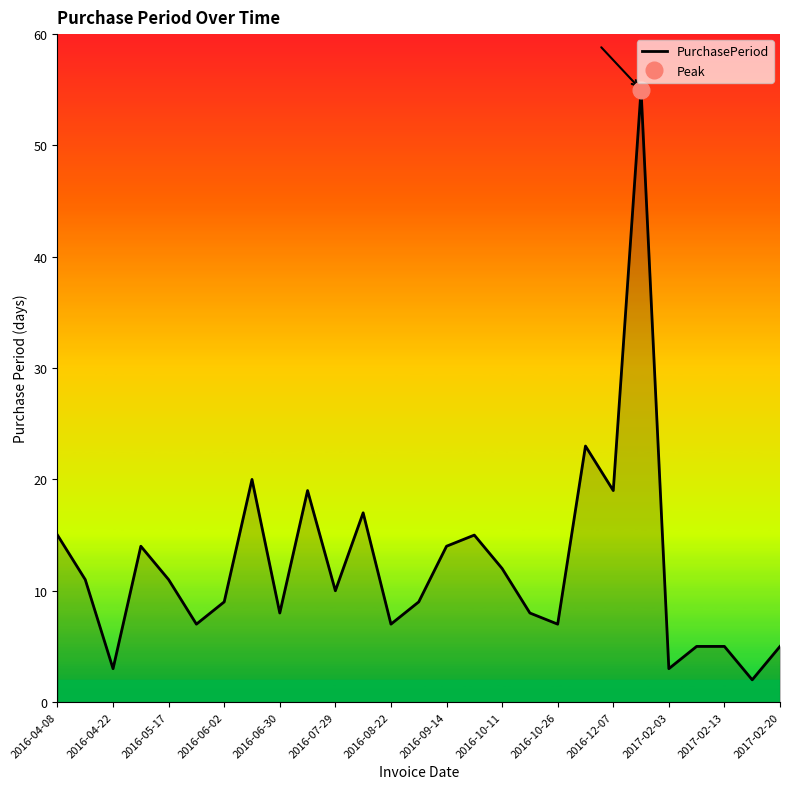

What is the greatest value displayed?

55